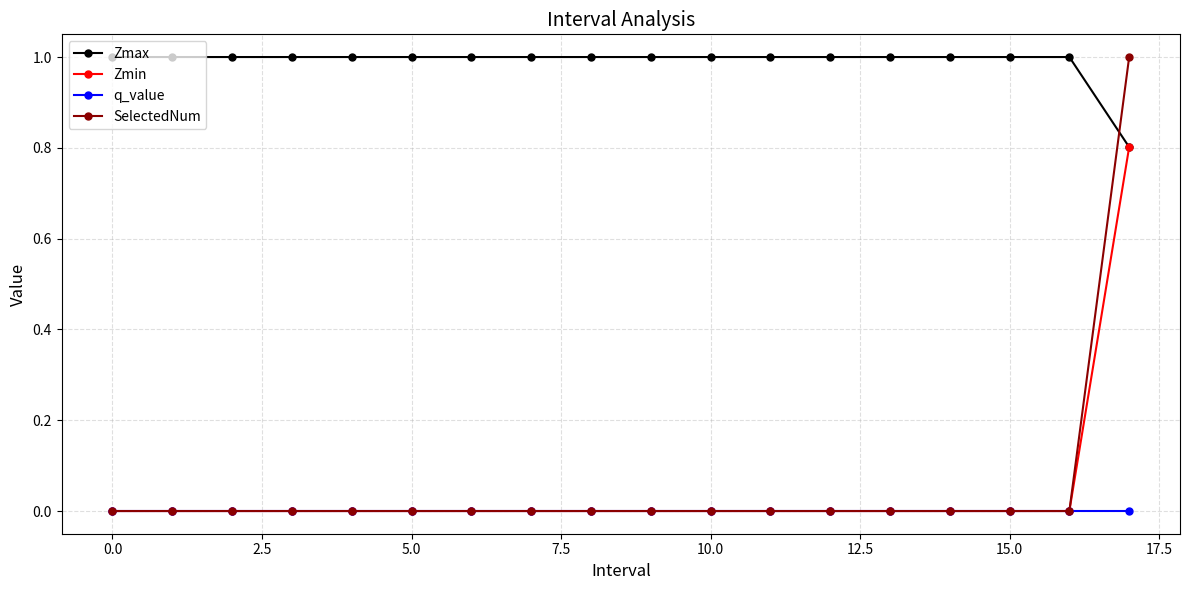

Which series has the widest spread of values?

SelectedNum